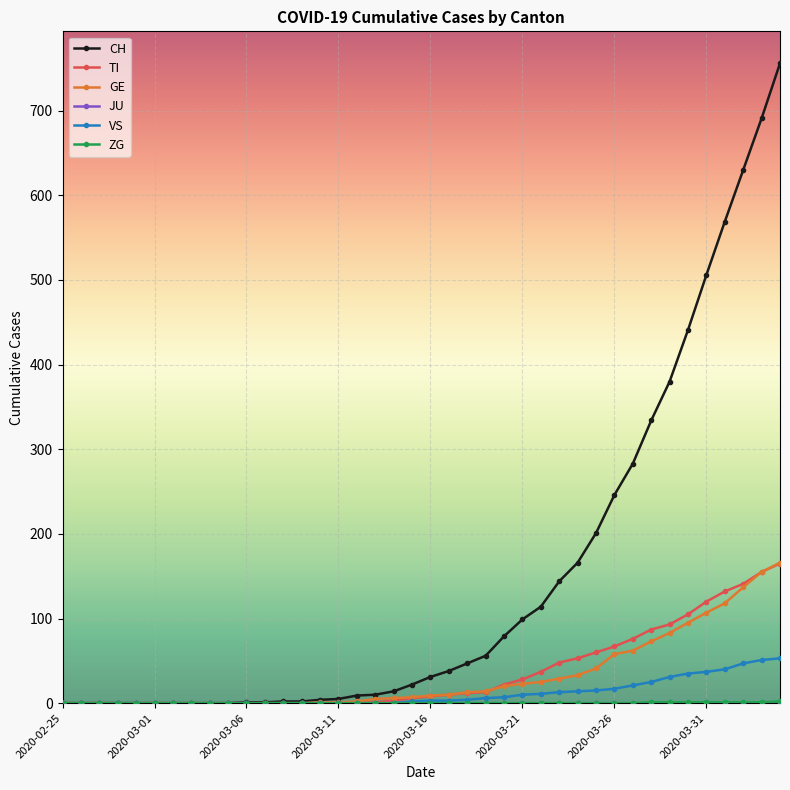

How many data points does each series have?

40